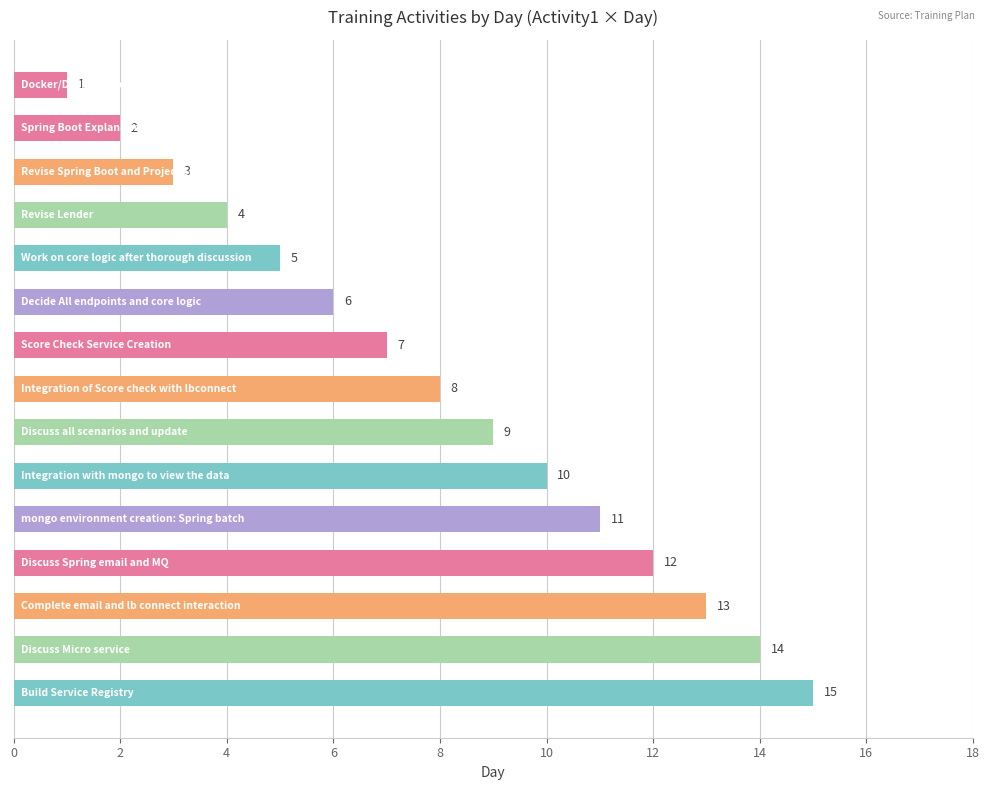

What is the maximum value shown in the chart?

15